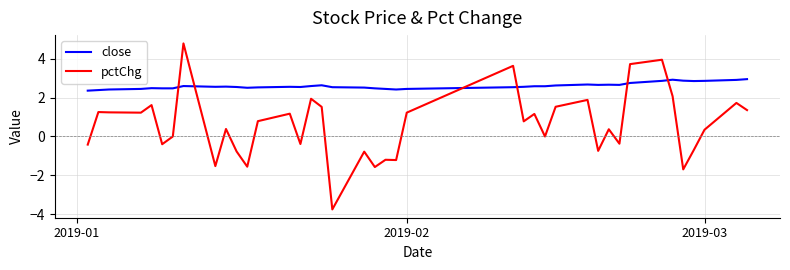

What is the maximum value shown in the chart?

4.8